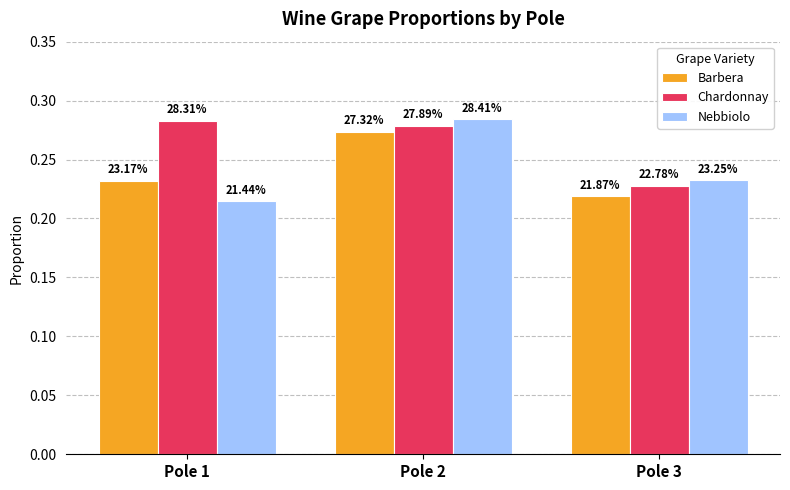

List the series in order of their peak value, highest first.

Nebbiolo, Chardonnay, Barbera